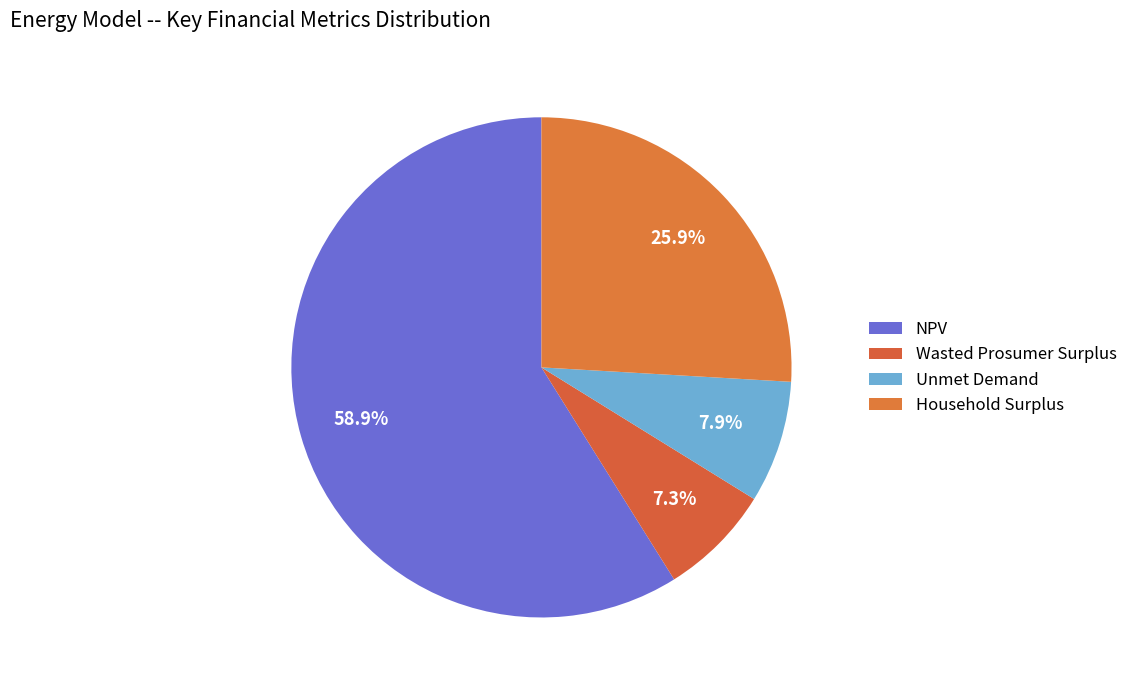

Count the number of slices in the pie.

4